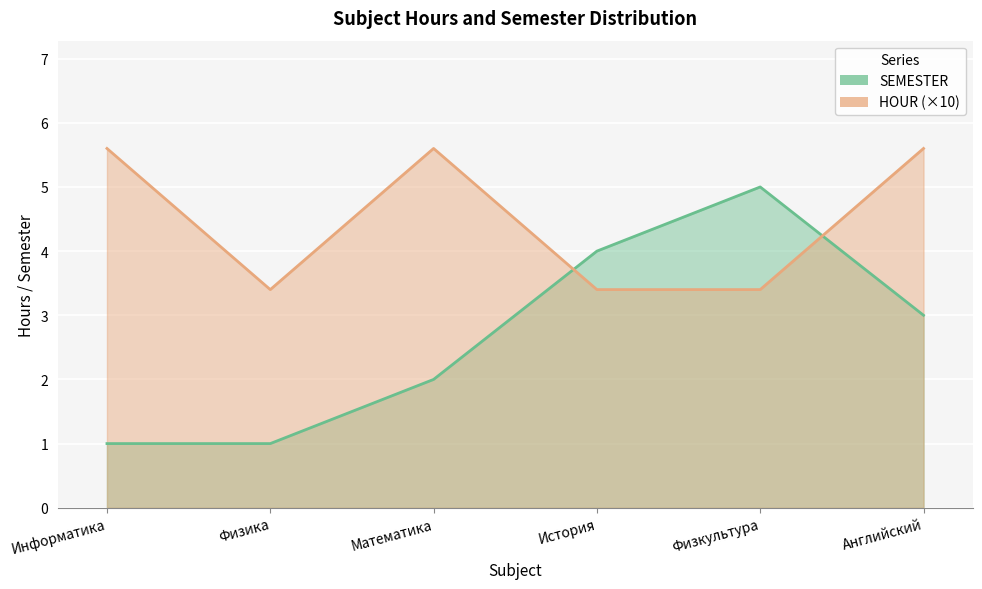

True or false: SEMESTER has a value of 0.5 at Информатика.

False